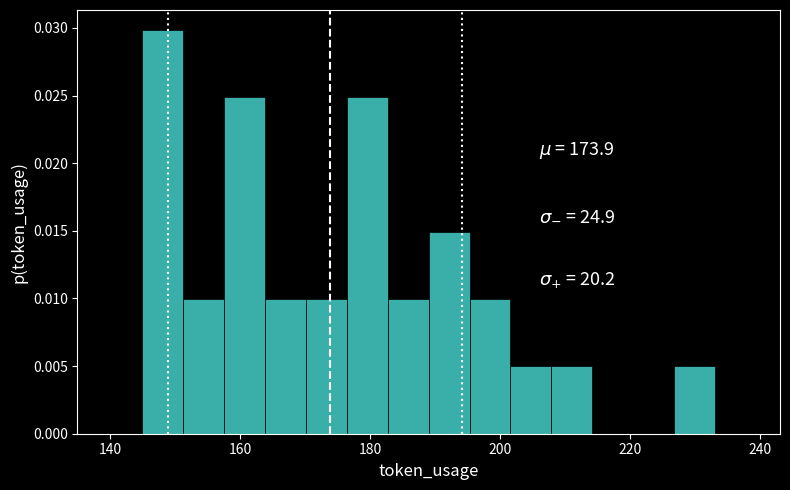

Read against the x-axis, roughly where is the centre of the tallest bar?

148